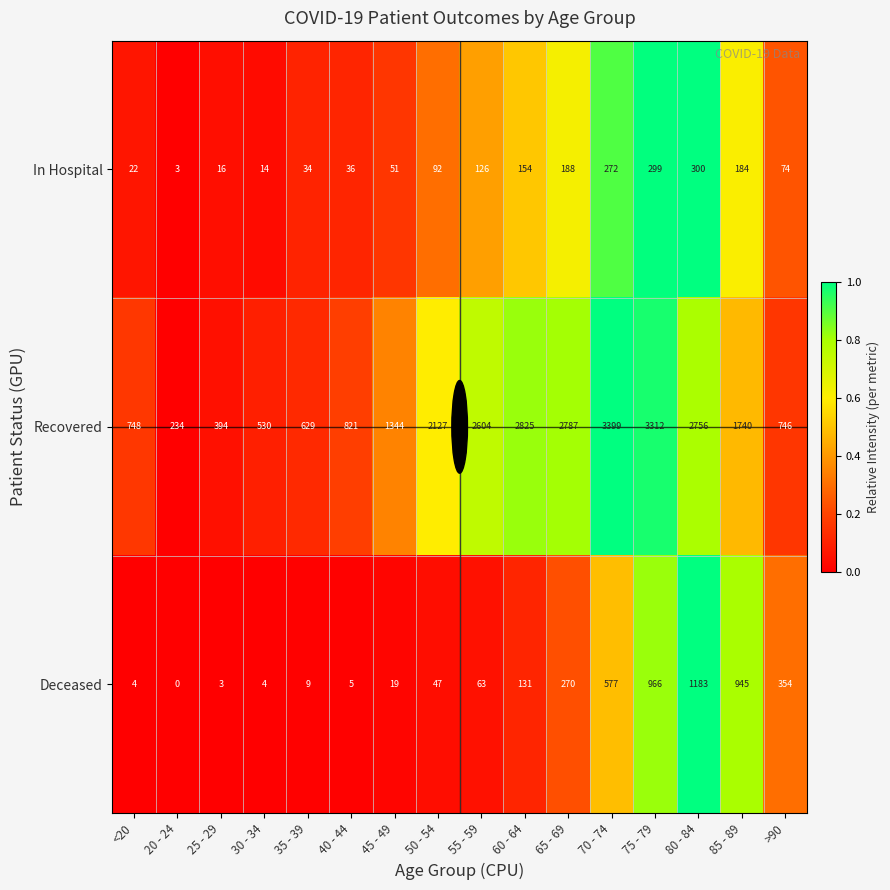

Is the value of Recovered at 45 - 49 greater than the value of In Hospital at 65 - 69?

Yes